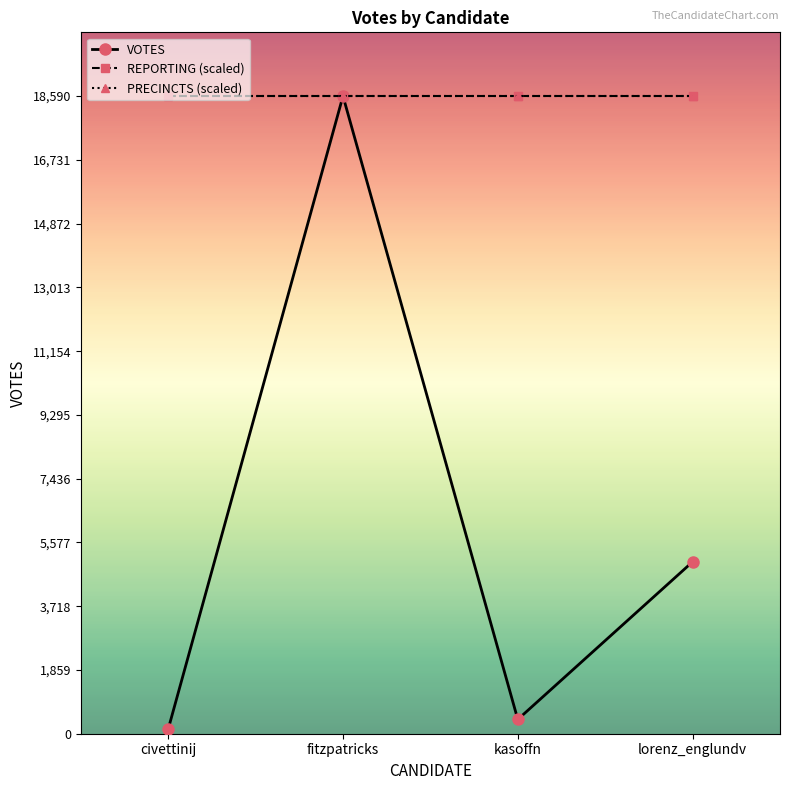

What is the average value of the VOTES series?

6037